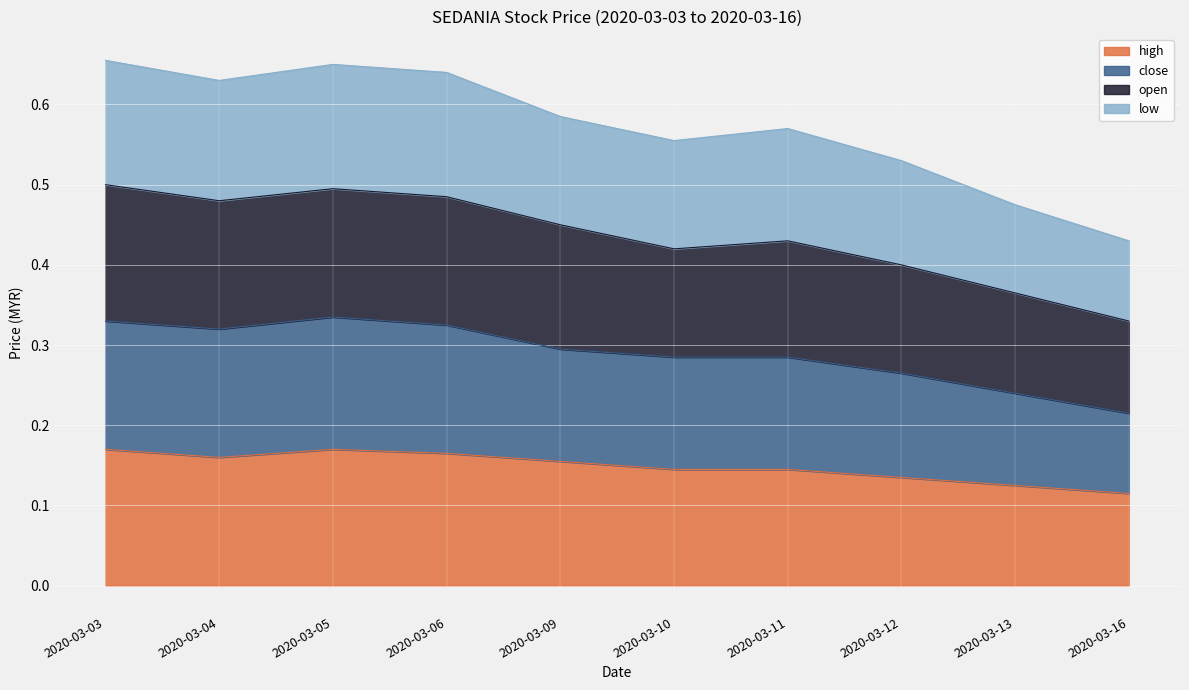

What are all the series names shown in the legend?

high, close, open, low